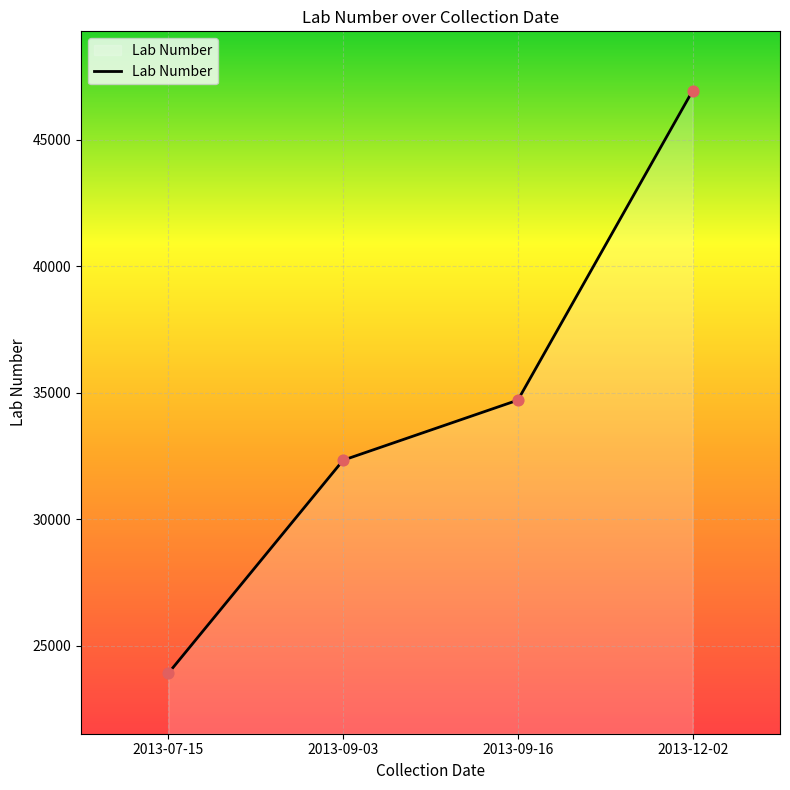

What is the change in value from 2013-07-15 to 2013-09-16?

+10788